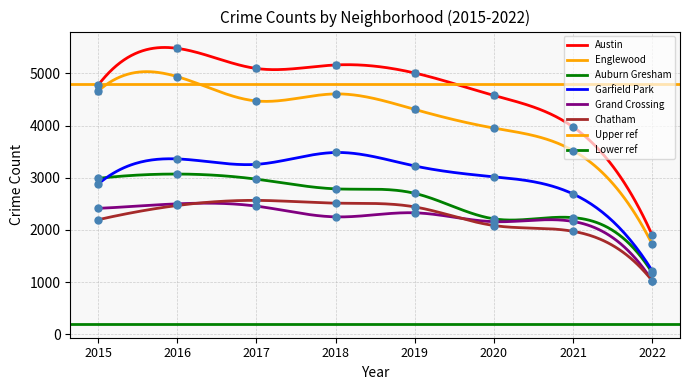

Which category has the lowest value in the Garfield Park series?

2022